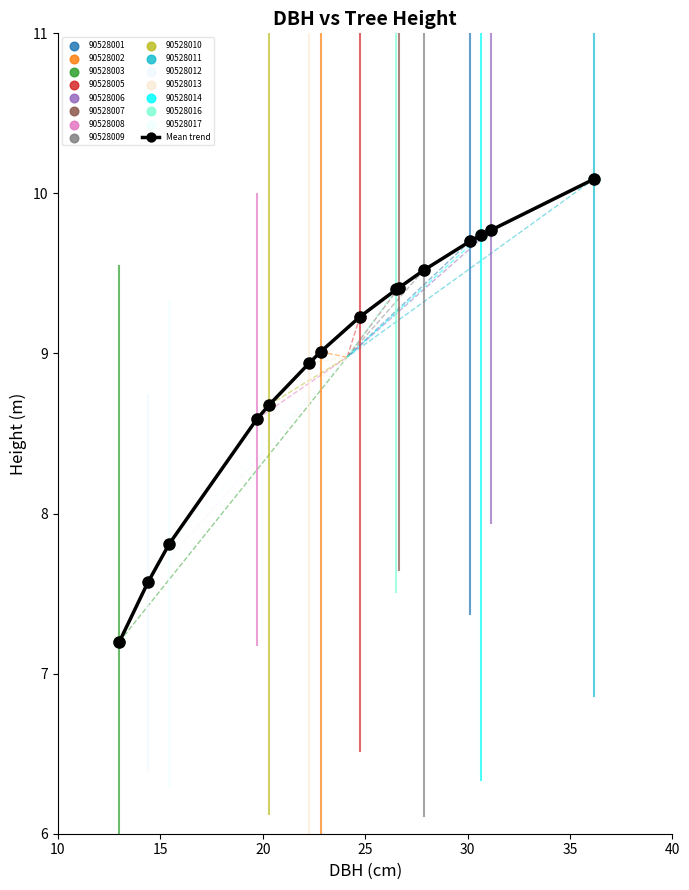

What is the maximum value shown in the chart?

10.1